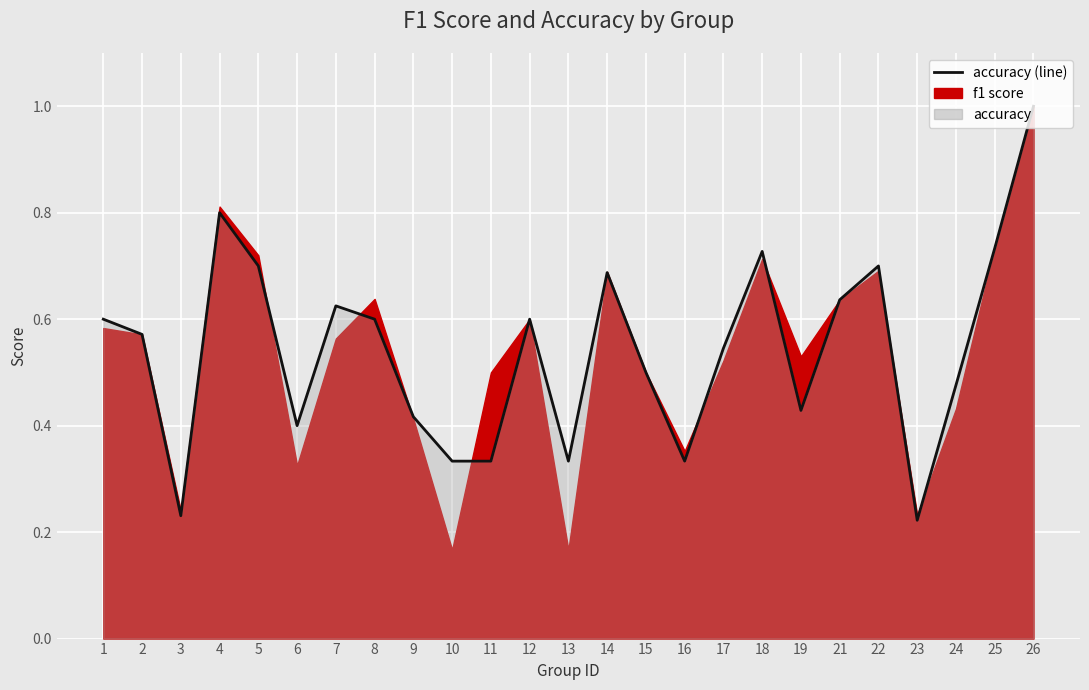

What is the greatest value displayed?

1.0